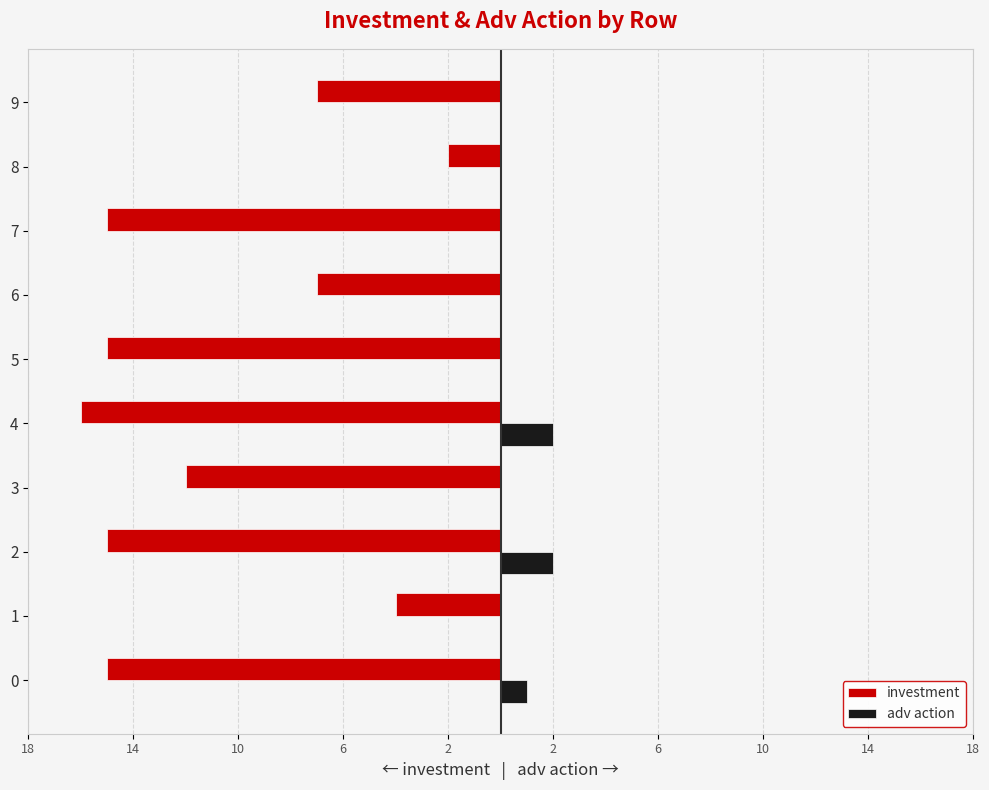

Count the number of data series in this chart.

2